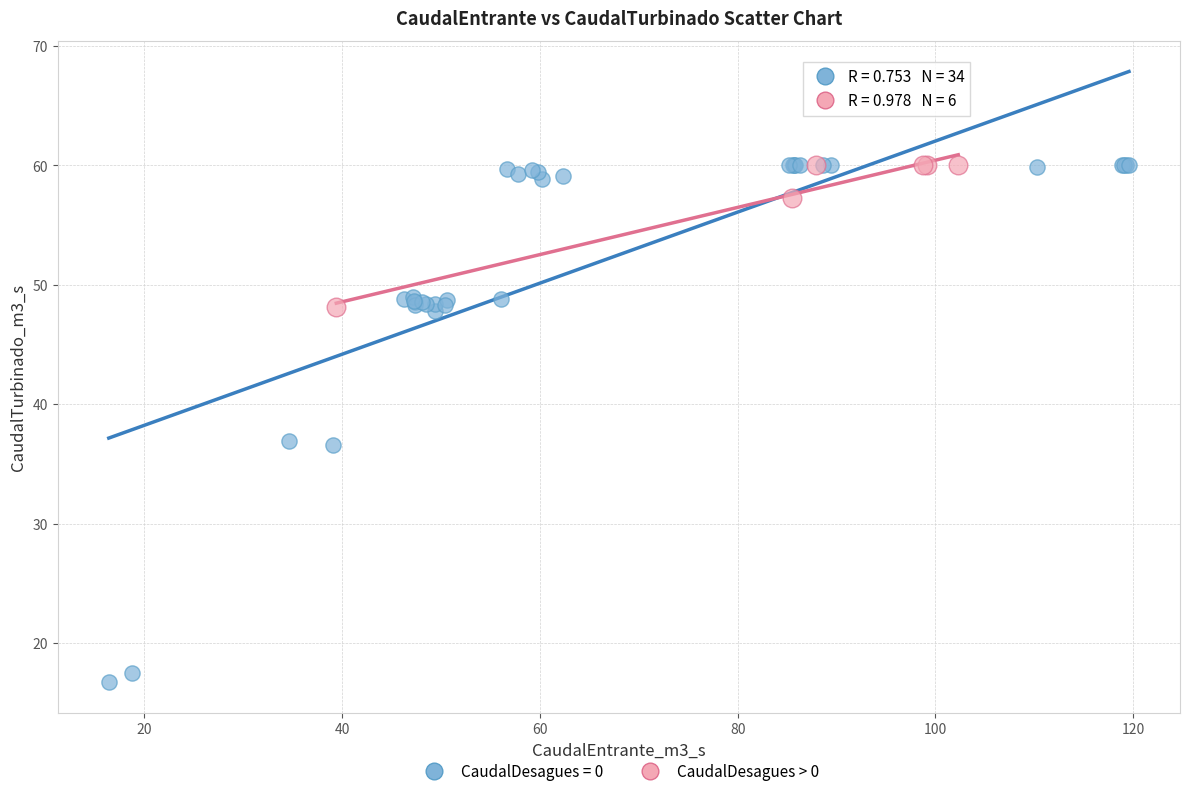

Which series contains the lowest Y value?

CaudalDesagues = 0